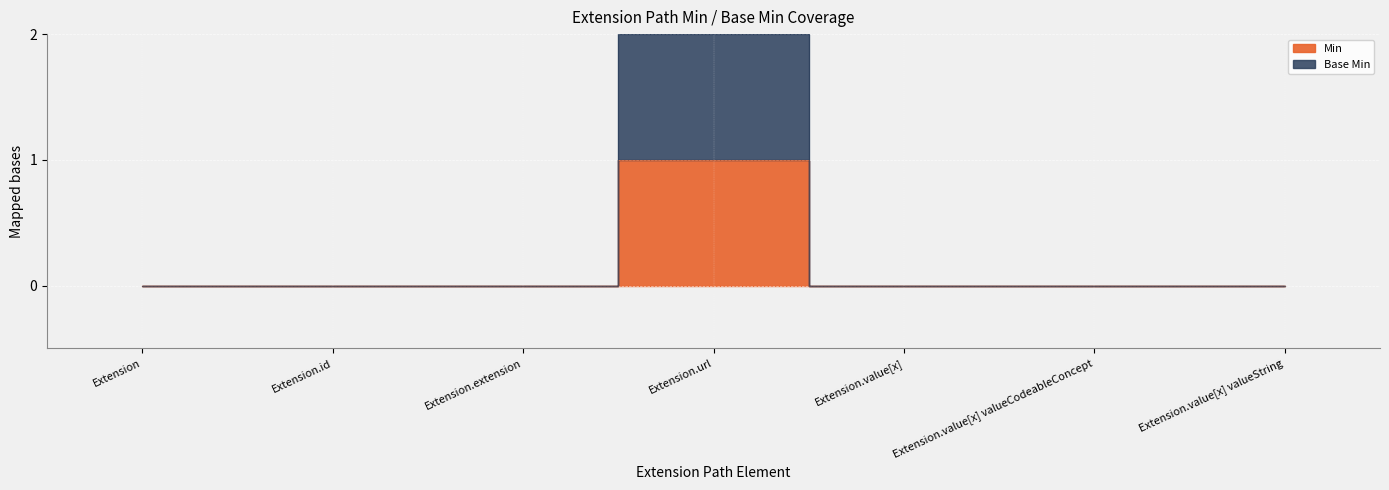

True or false: Base Min has a value of 1 at Extension.url.

False